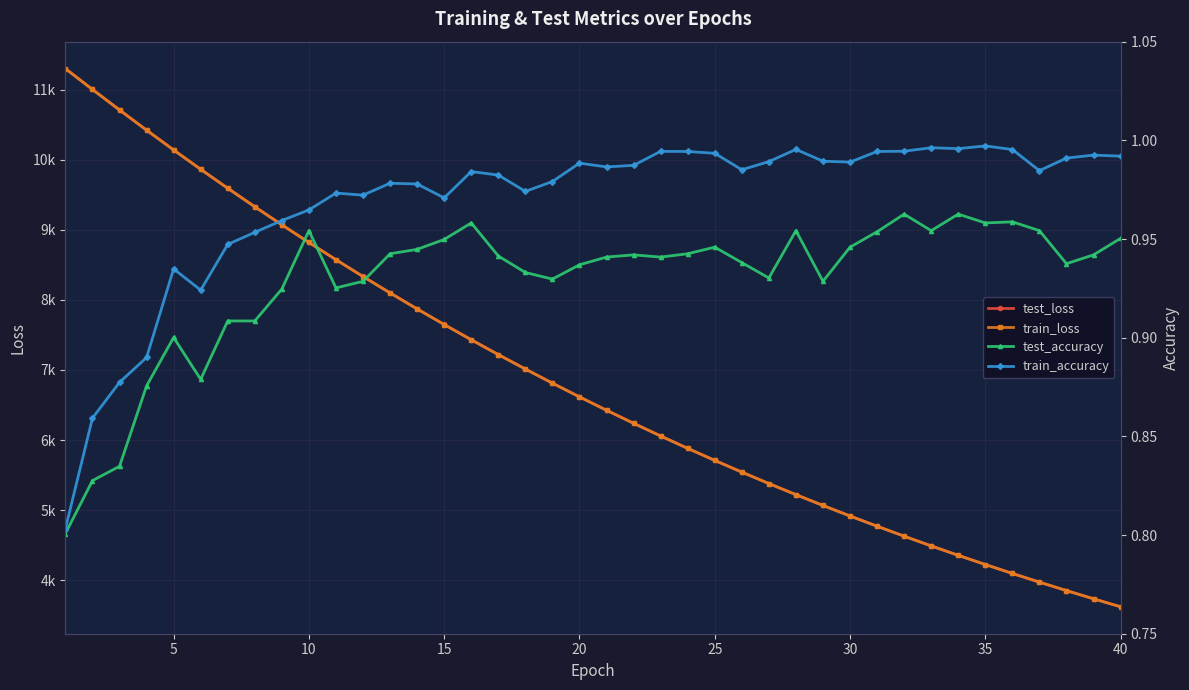

What is the lowest value of the train_loss series?

3620.8